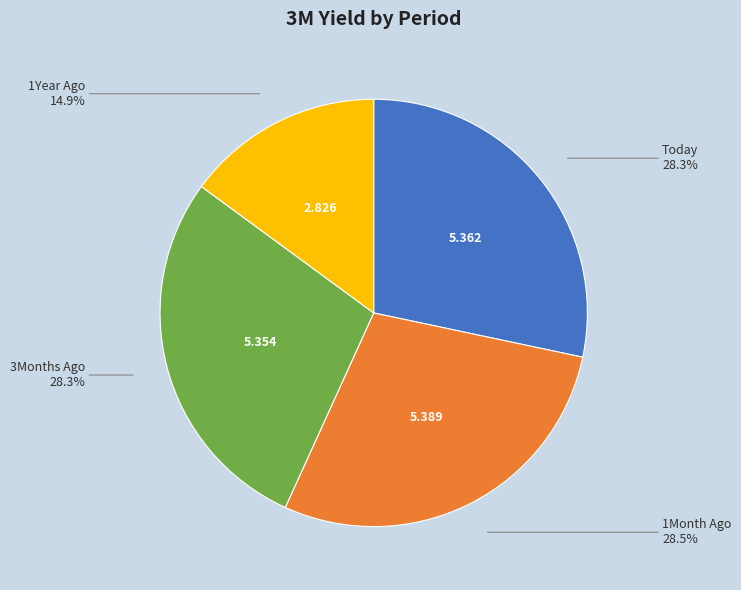

Is there any slice that represents more than half of the pie?

No